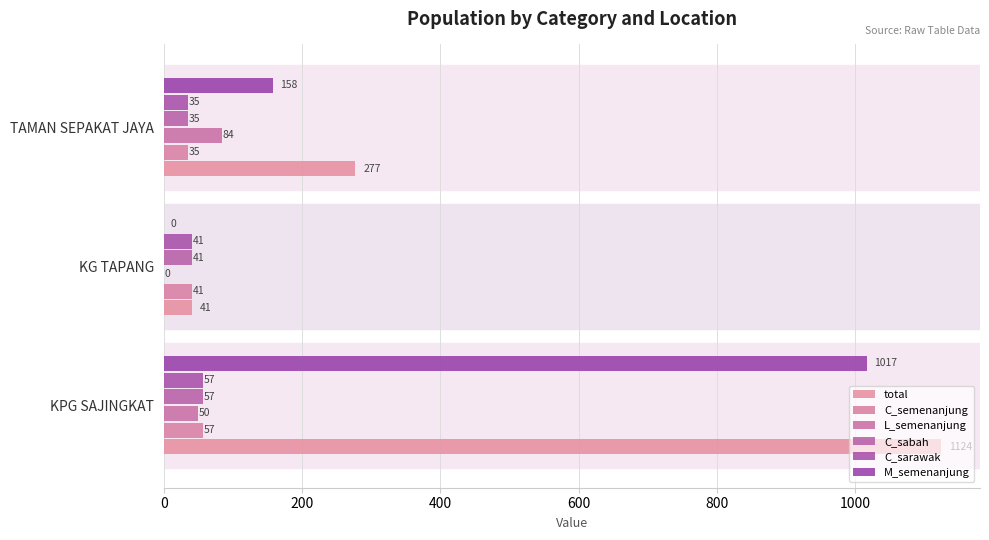

How many series are shown in this chart?

6